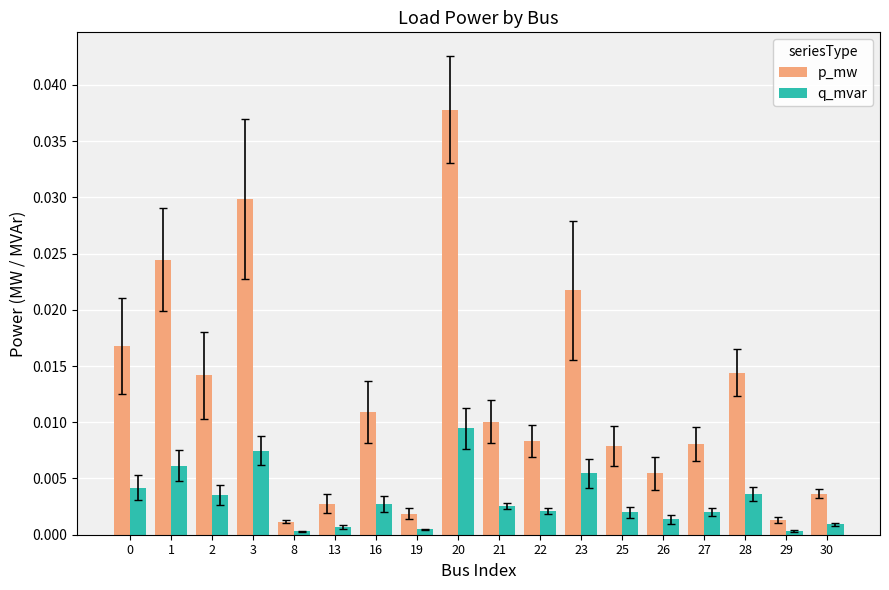

Are the bars horizontal?

No